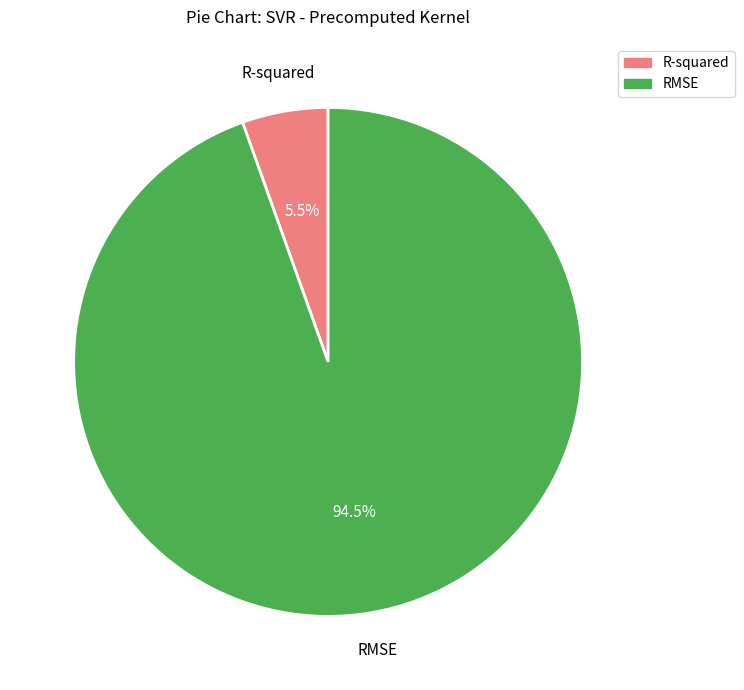

The RMSE slice represents 89% of the pie. True or false?

False